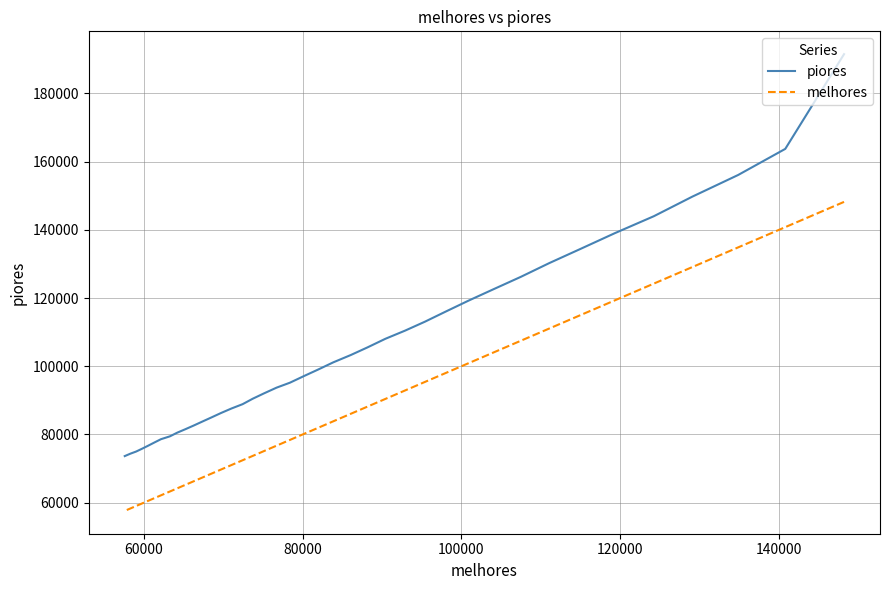

True or false: melhores and piores cross at least once.

False